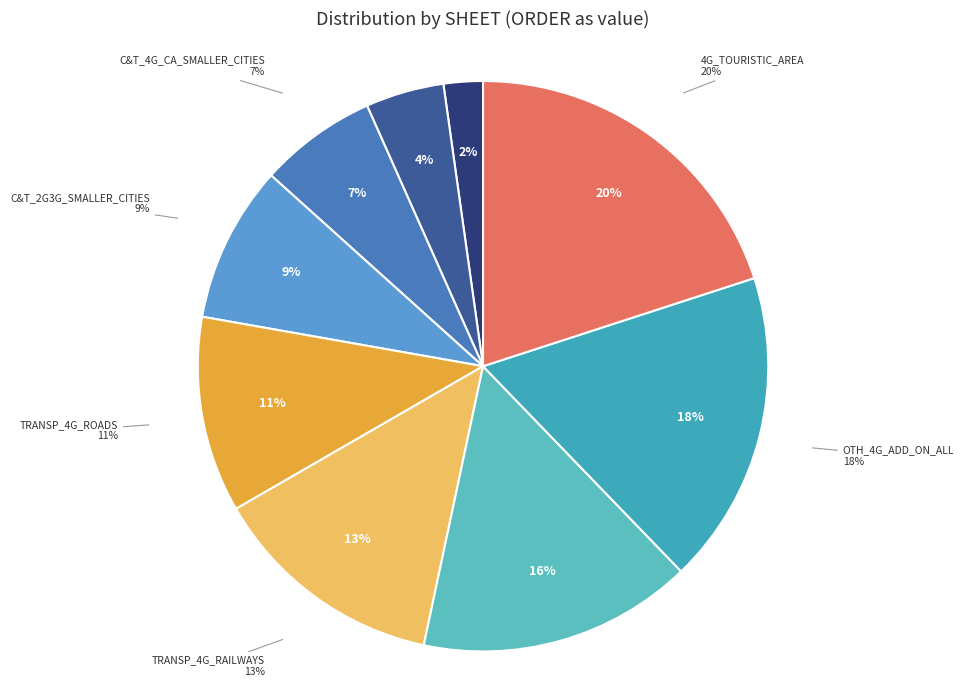

Do C&T_4G_CA_SMALLER_CITIES and C&T_2G3G_SMALLER_CITIES together represent more than half of the pie?

No